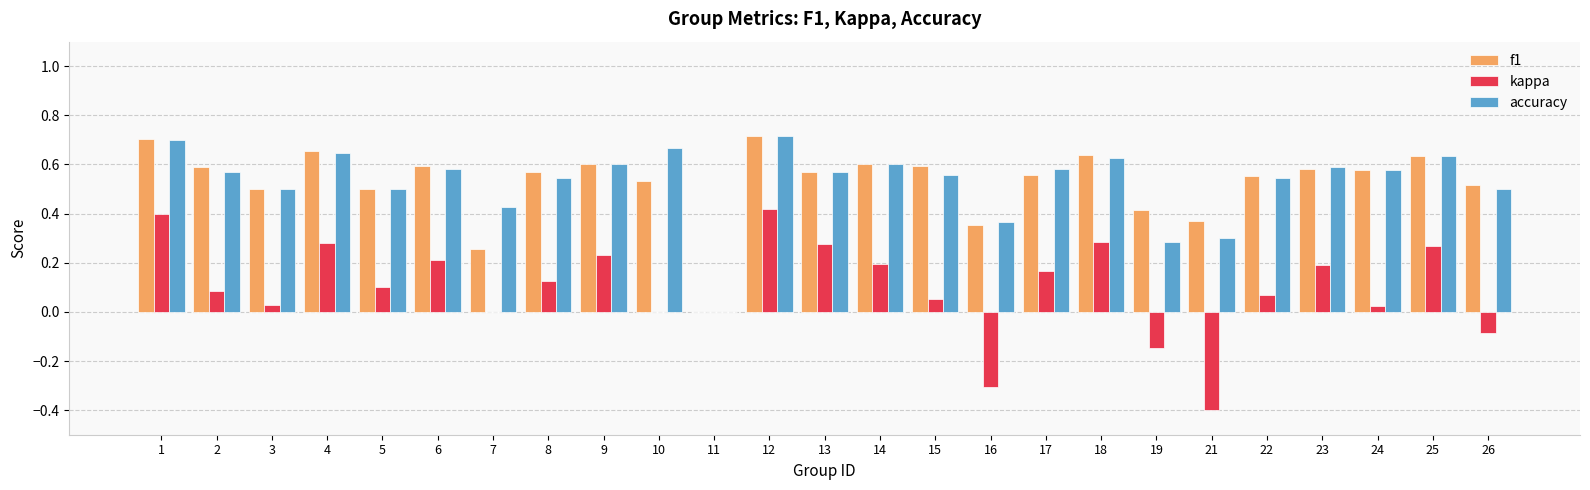

The accuracy series shows 0.0 at 11. True or false?

True